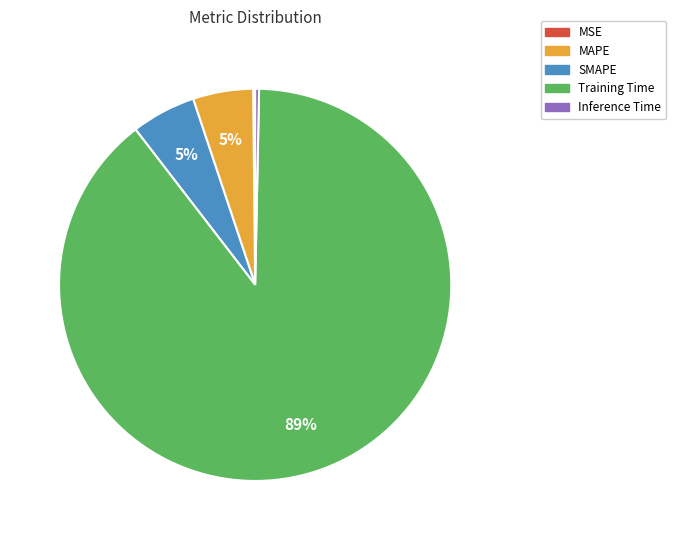

What is the majority slice?

Training Time